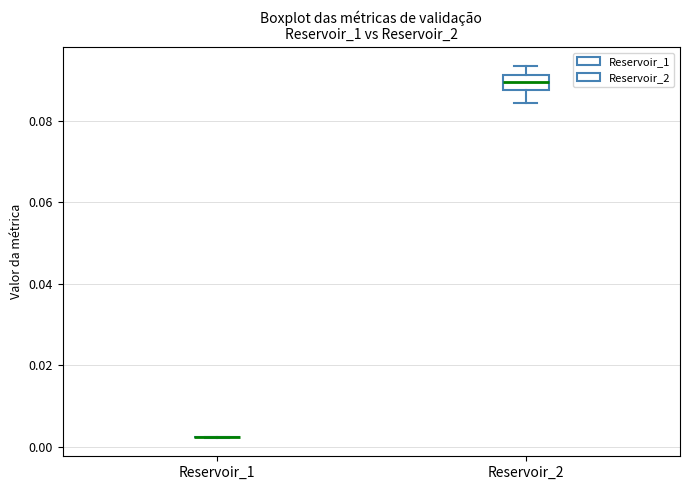

Reading left to right, read every box against the y-axis: the position of its median line, the range the box covers, and the ends of its whiskers. The values are not printed on the chart, so give them approximately, as read against the axis.

Reservoir_1: box collapsed to a line at 0.002, whiskers 0.002 to 0.002
Reservoir_2: median 0.090, box 0.088 to 0.092, whiskers 0.084 to 0.094